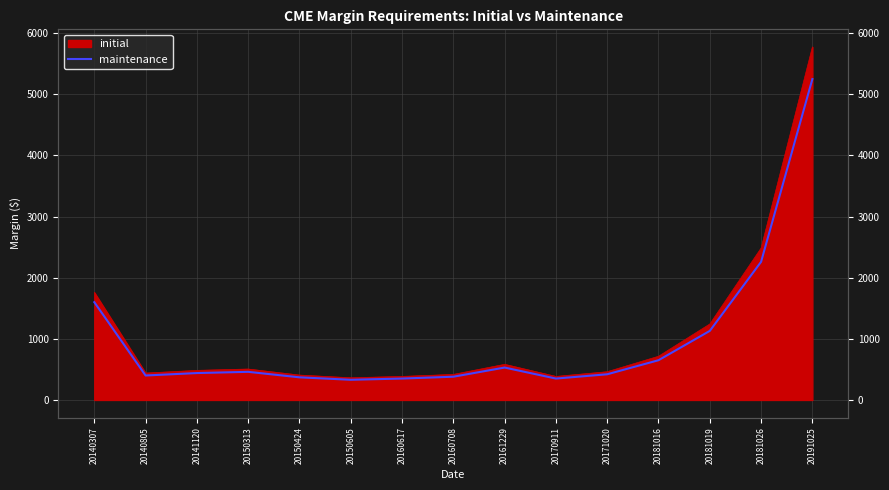

Is it true that the value at 20150424 is 482?

False